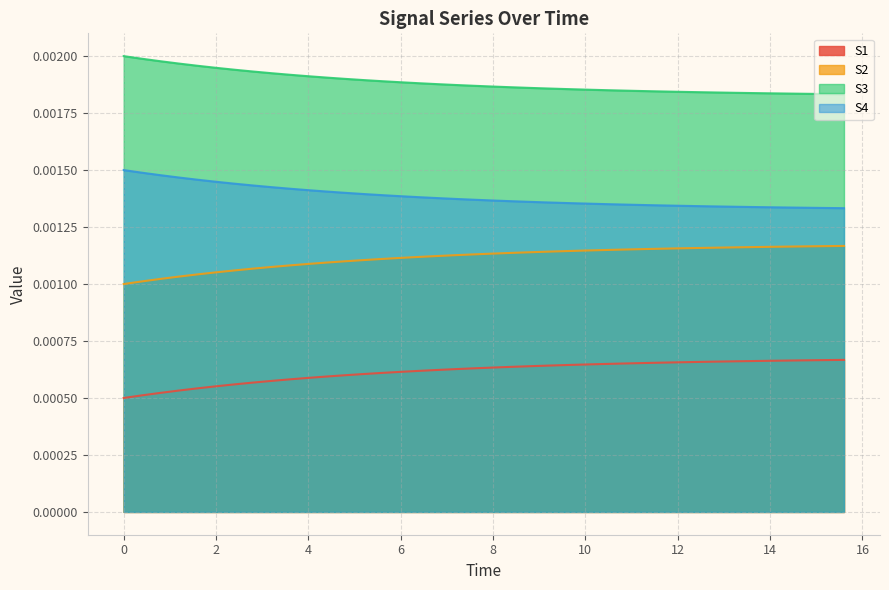

What are all the series names shown in the legend?

S1, S2, S3, S4